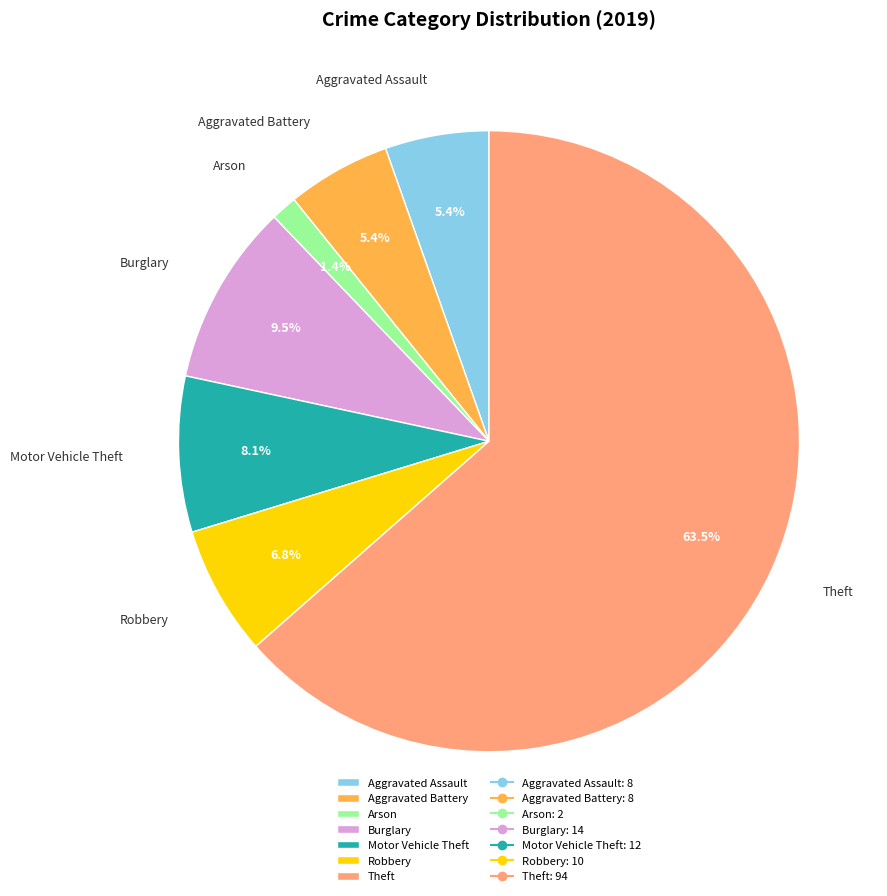

To the nearest percent, what is the average slice percentage?

14%